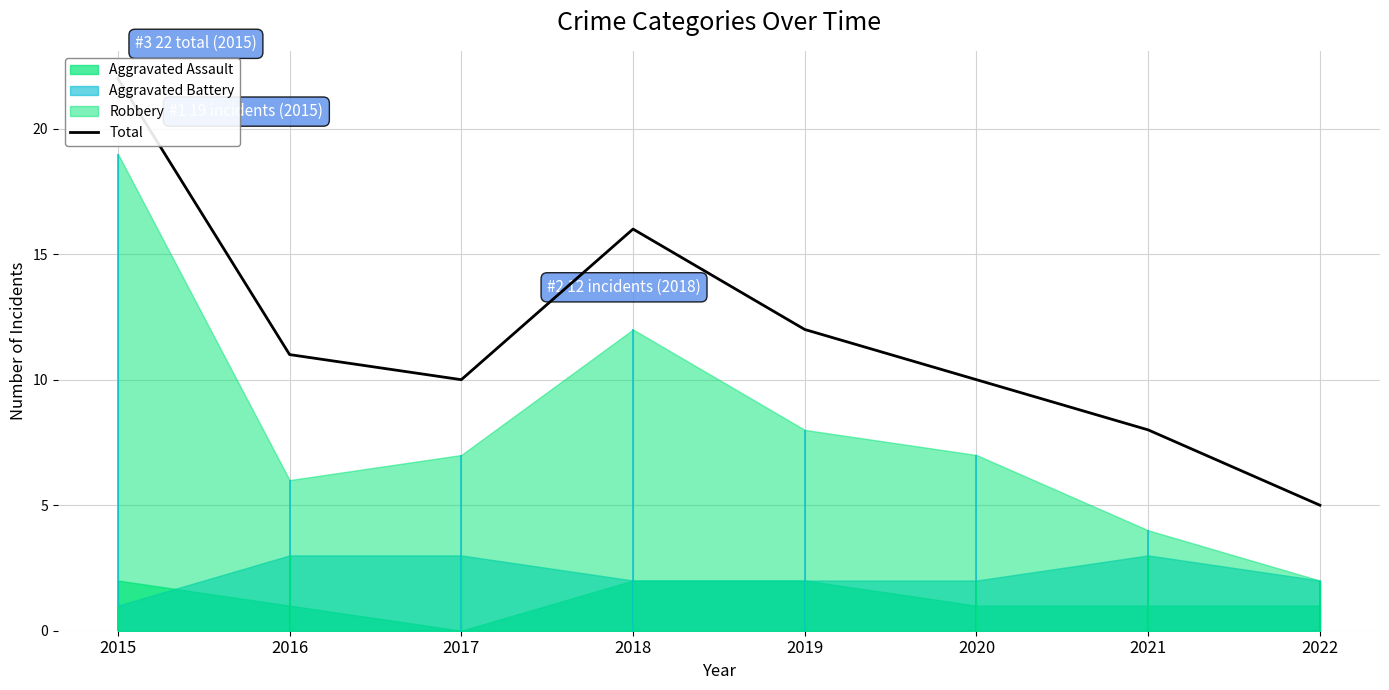

The chart shows a value of 10 at 2020. True or false?

True